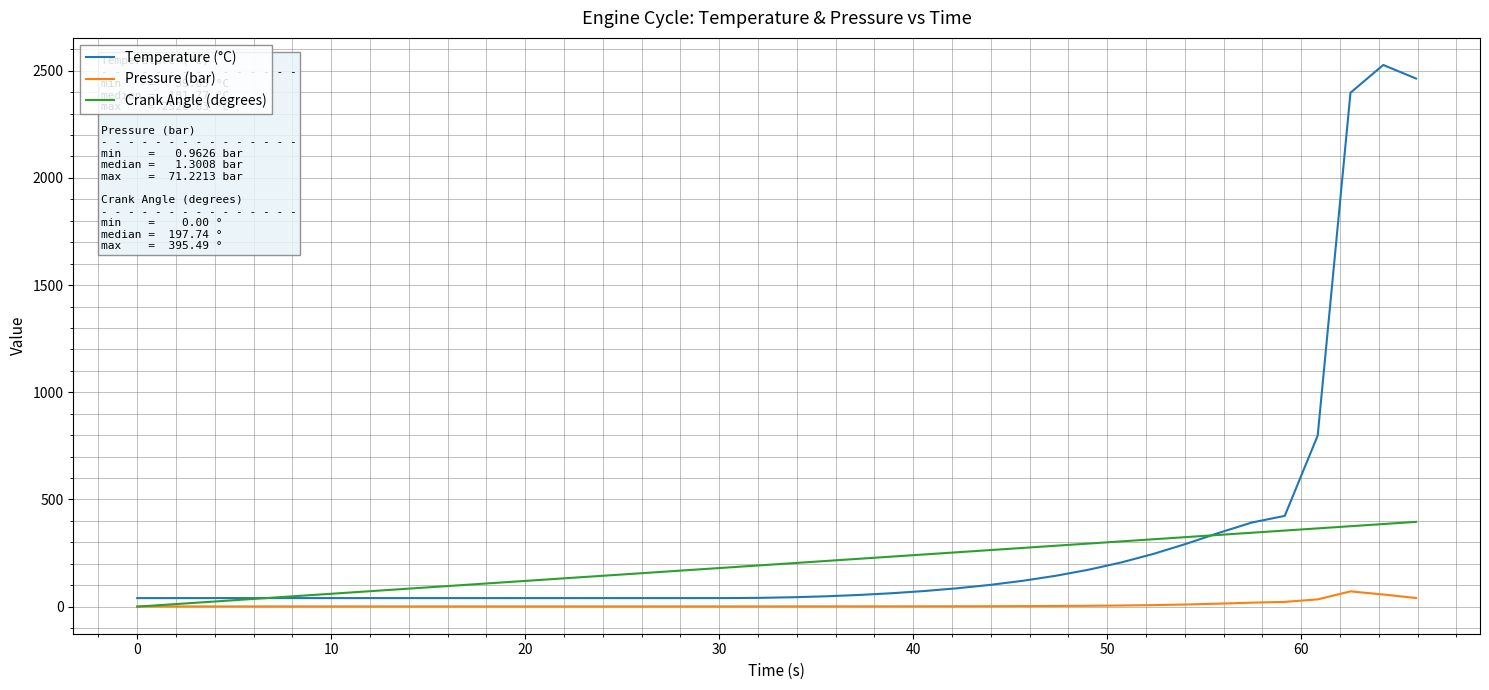

Which series has the widest spread of values?

Temperature (°C)